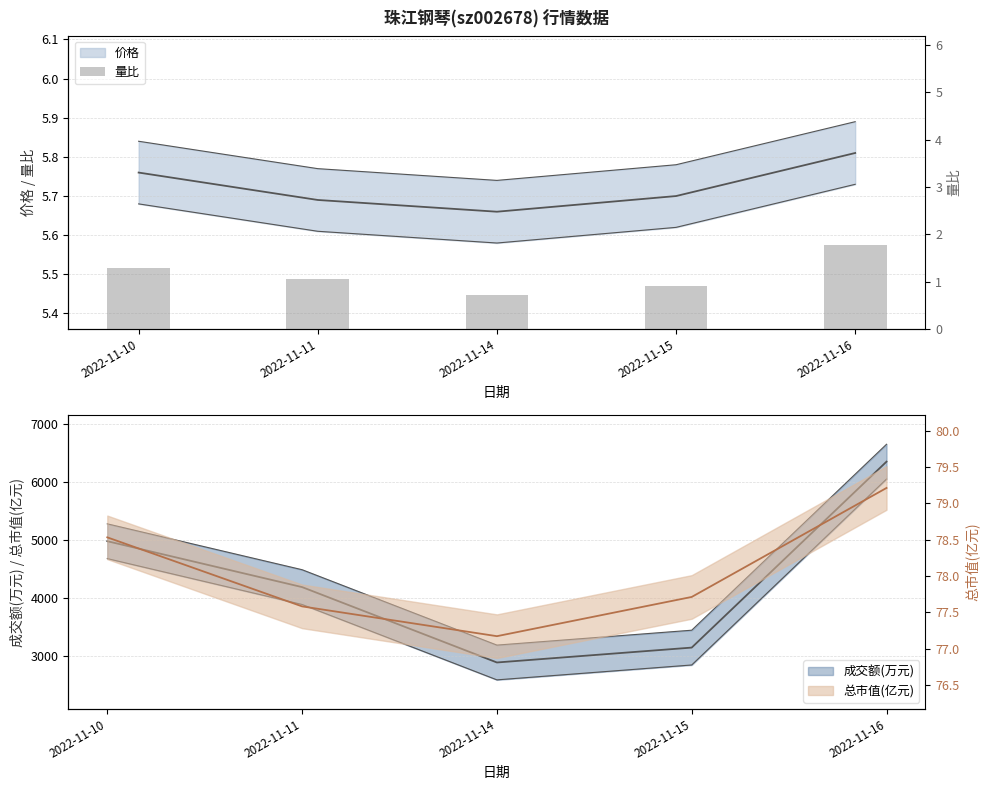

What is the value of the 3rd bar from the left?

0.7